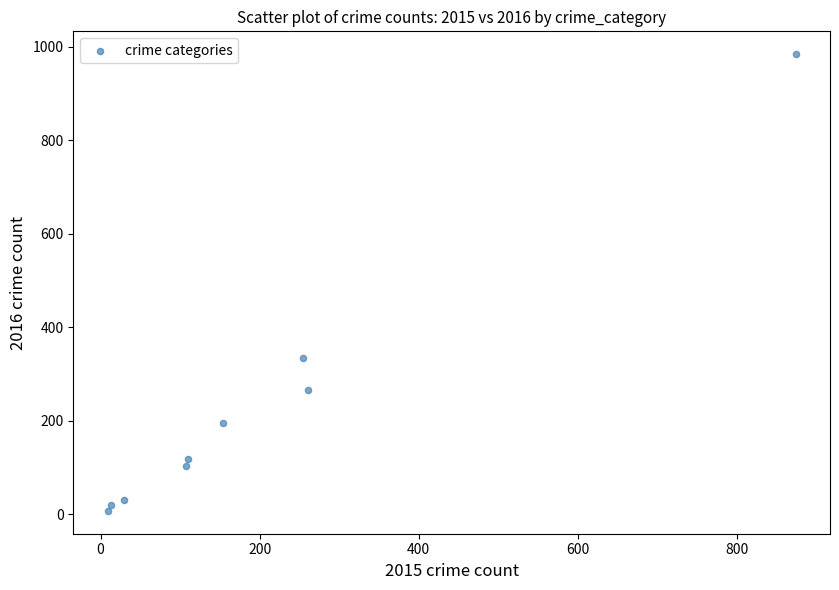

What Y value in the scatter plot is closest to 495?

333